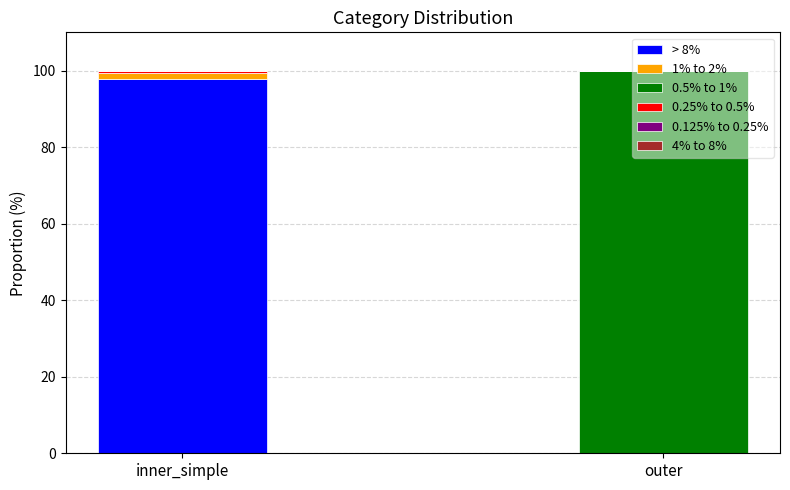

Does the chart contain stacked bars?

Yes